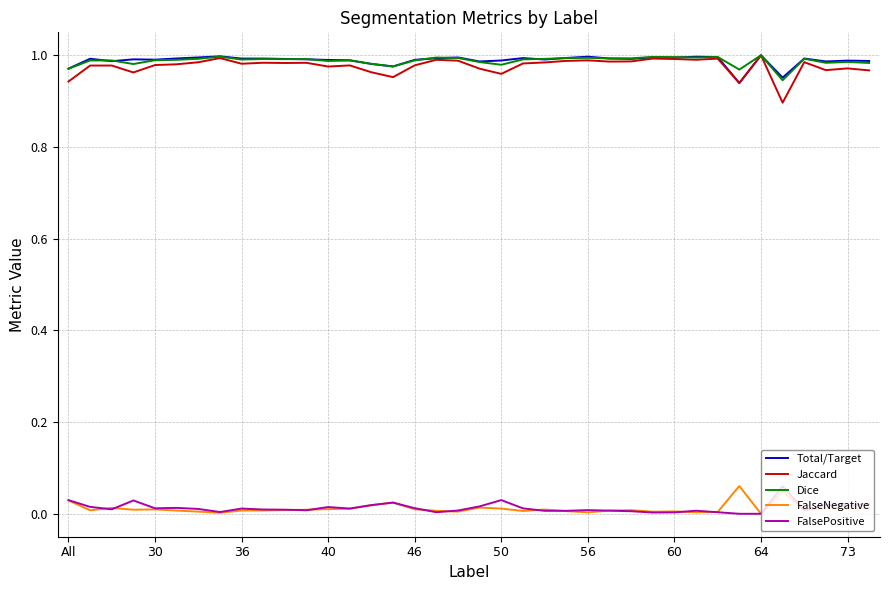

True or false: FalseNegative and Dice intersect in this chart.

False